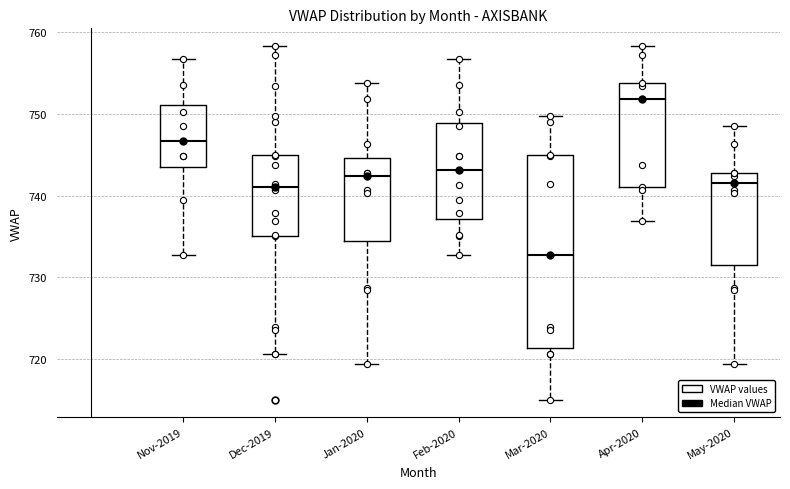

Reading left to right, read every box against the y-axis: the position of its median line, the range the box covers, and the ends of its whiskers. The values are not printed on the chart, so give them approximately, as read against the axis.

Nov-2019: median 747, box 744 to 751, whiskers 733 to 757
Dec-2019: median 741, box 735 to 745, whiskers 721 to 758
Jan-2020: median 742, box 734 to 745, whiskers 719 to 754
Feb-2020: median 743, box 737 to 749, whiskers 733 to 757
Mar-2020: median 733, box 721 to 745, whiskers 715 to 750
Apr-2020: median 752, box 741 to 754, whiskers 737 to 758
May-2020: median 742, box 732 to 743, whiskers 719 to 748